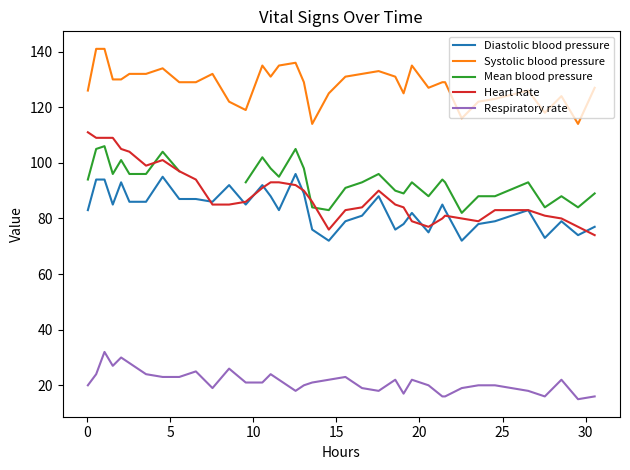

What is the minimum value shown in the chart?

15.0